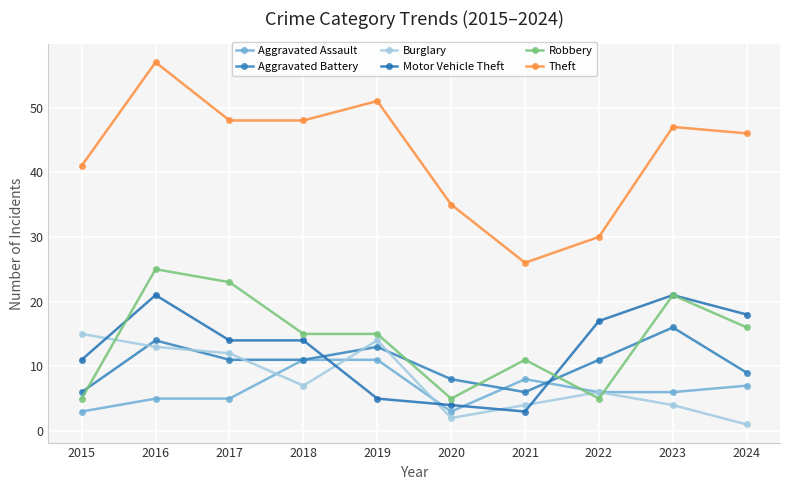

What is the average value of the Motor Vehicle Theft series?

13